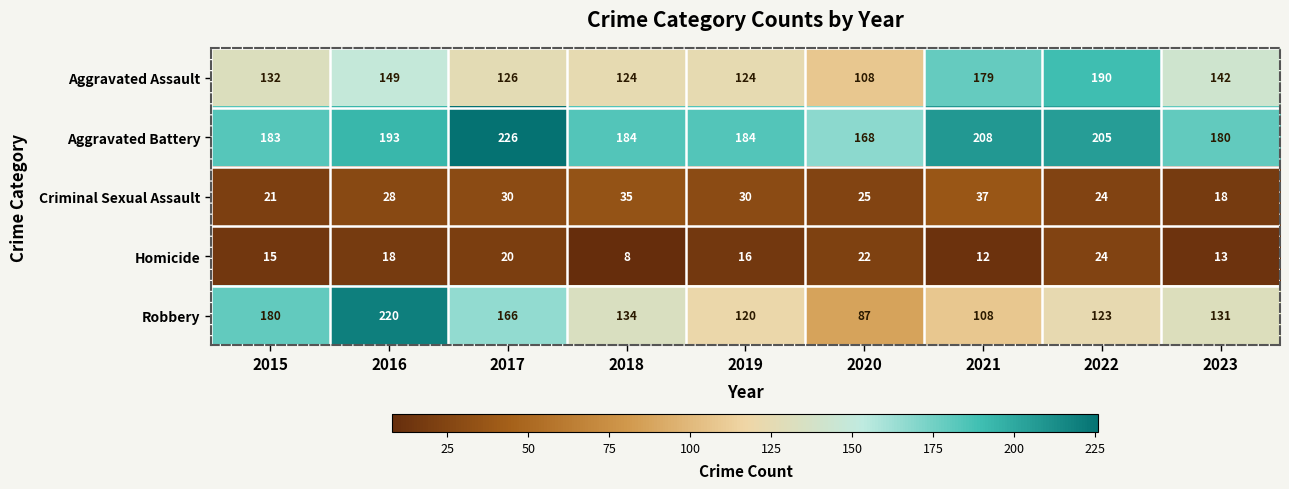

What value does the Aggravated Battery series have at 2019?

184